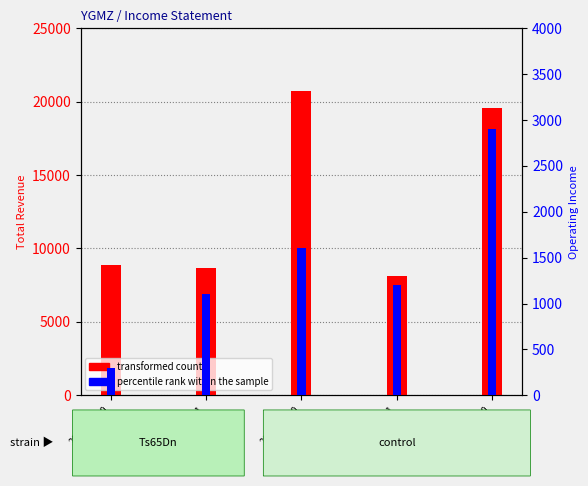

What position from the left is 2019-09-30?

3